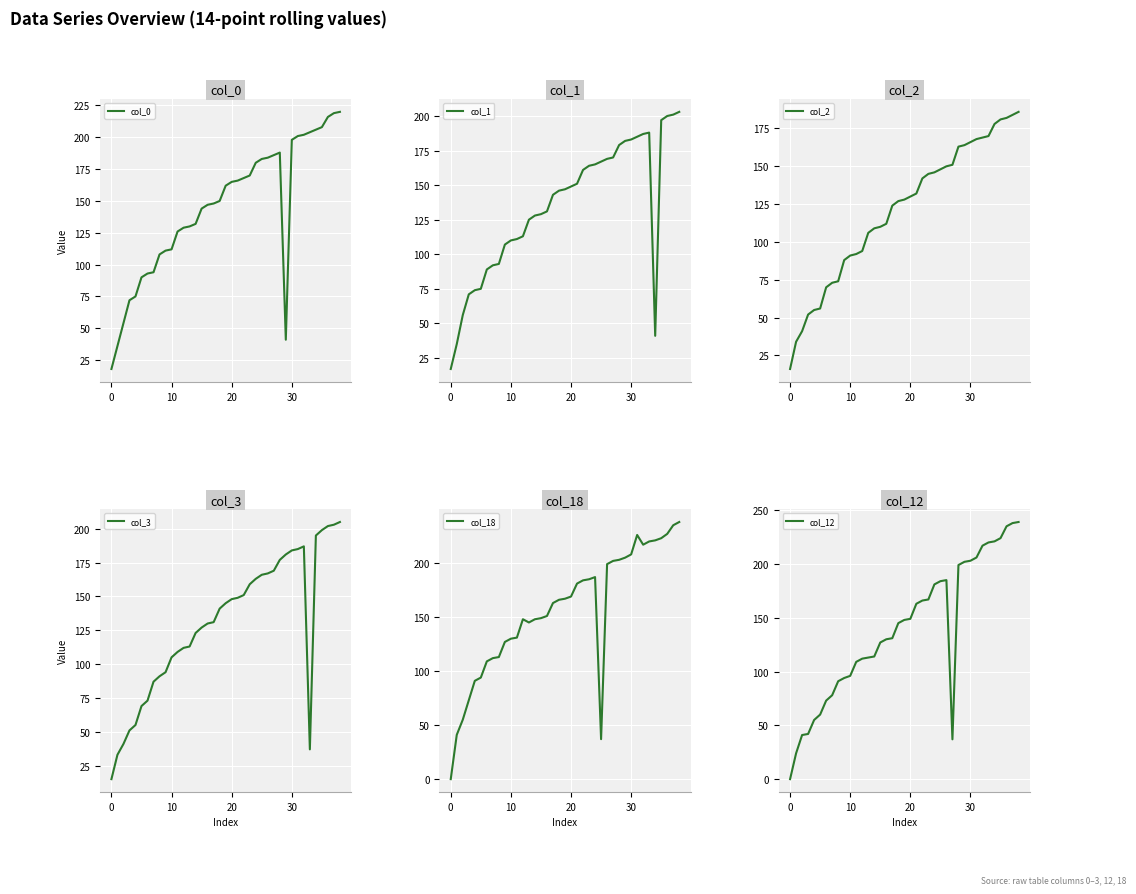

What is the maximum value for col_3?

205